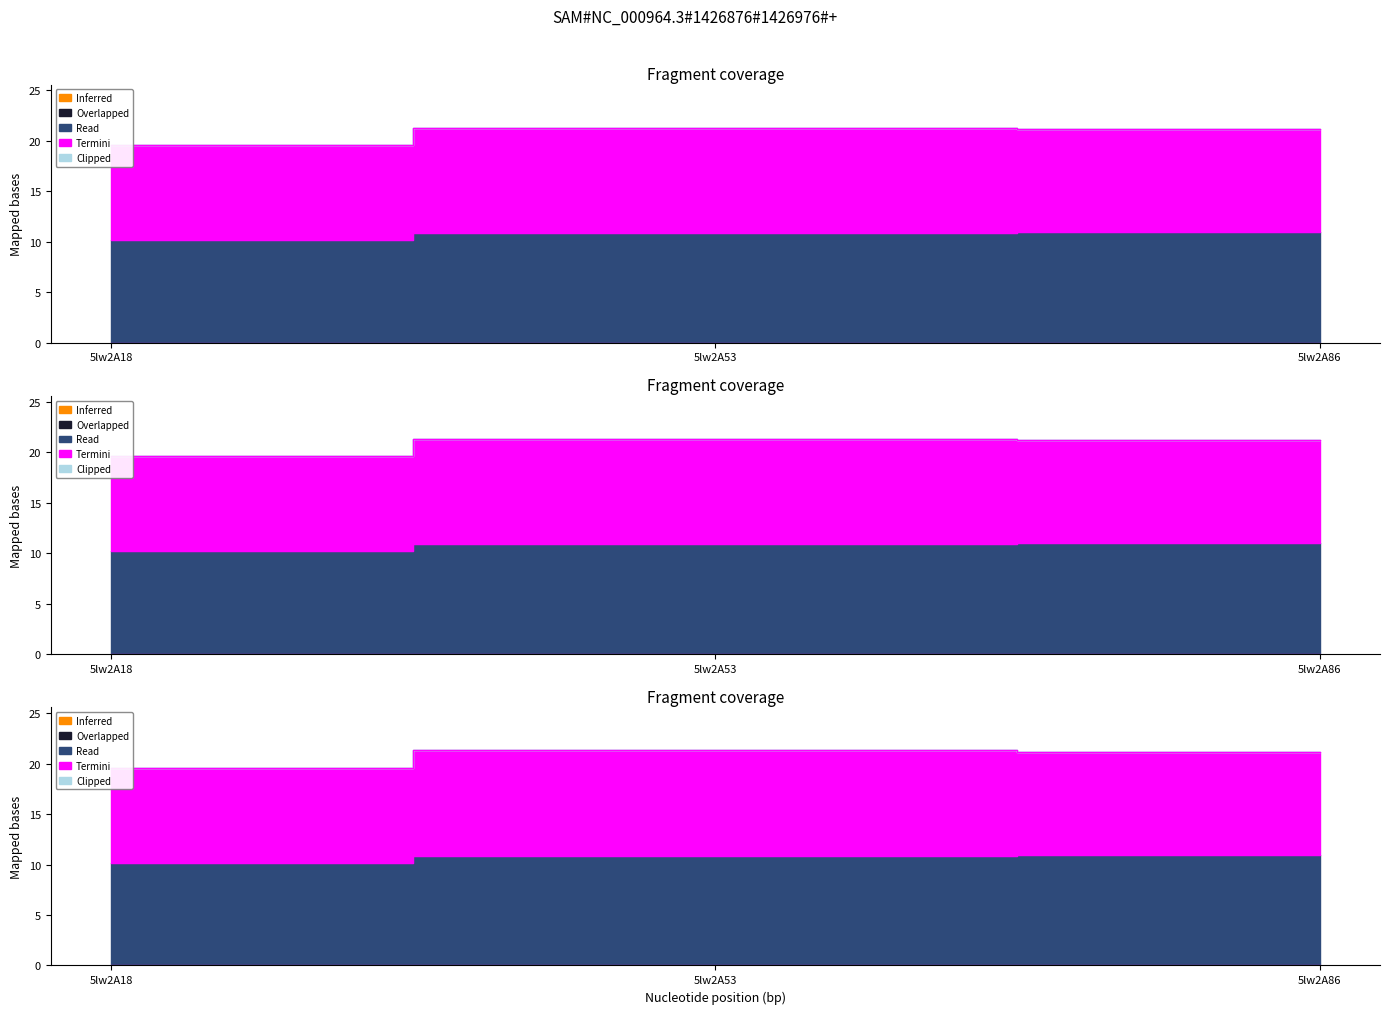

Where is Inferred nearest to the value 0?

5lw2A18